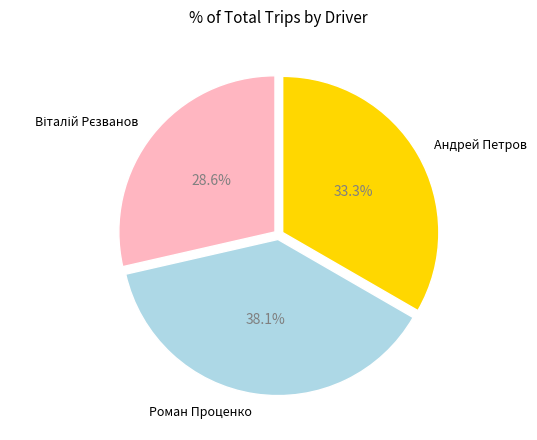

True or false: Роман Проценко accounts for 38% of the total.

True